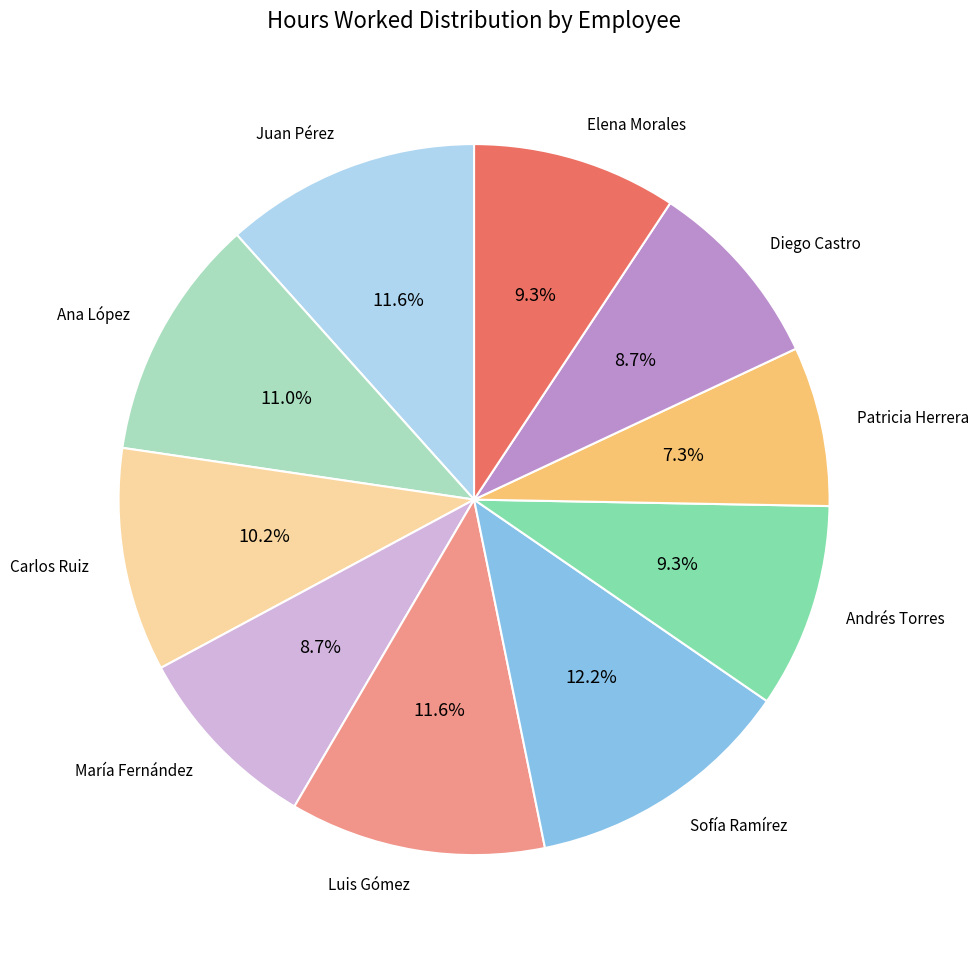

To the nearest percent, what is the difference between the Carlos Ruiz and Patricia Herrera slice percentages?

3%